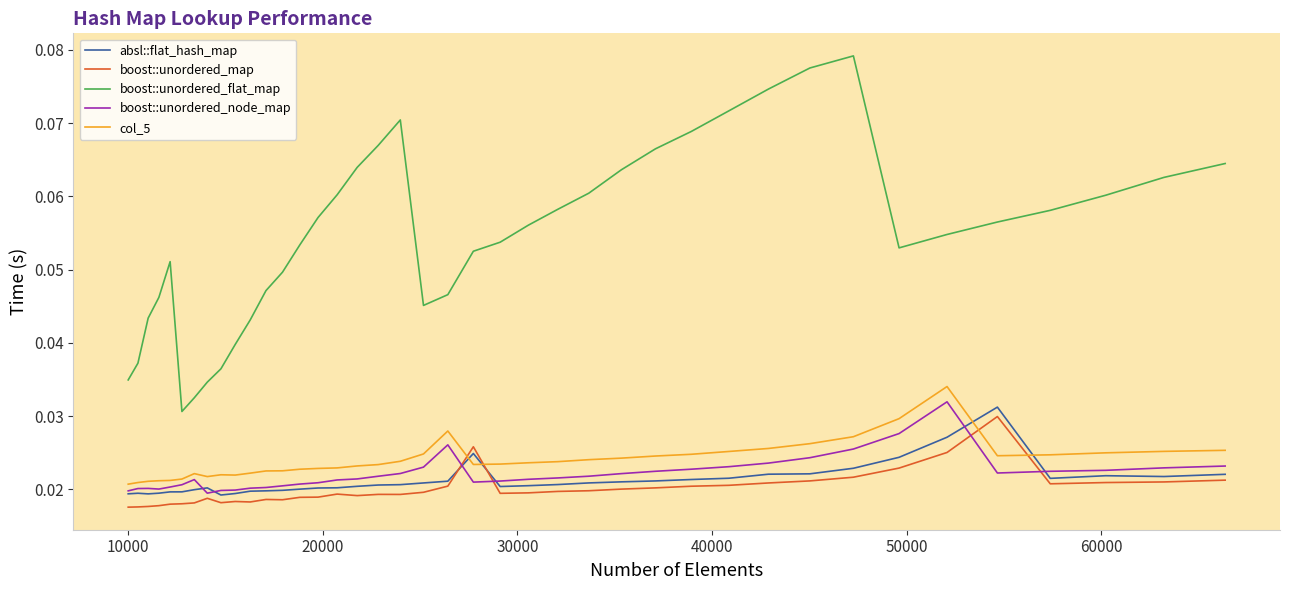

True or false: boost::unordered_flat_map and boost::unordered_node_map cross at least once.

False